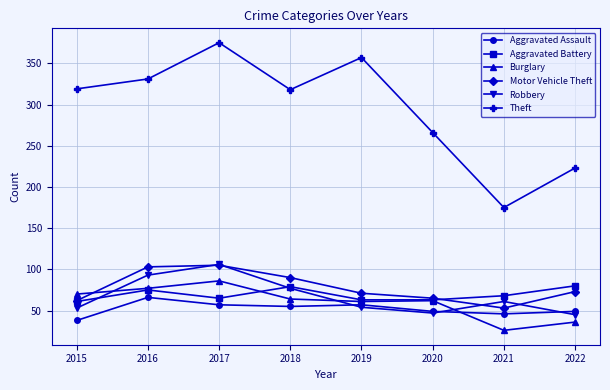

Is the value of Motor Vehicle Theft at 2016 greater than the value of Aggravated Battery at 2015?

Yes